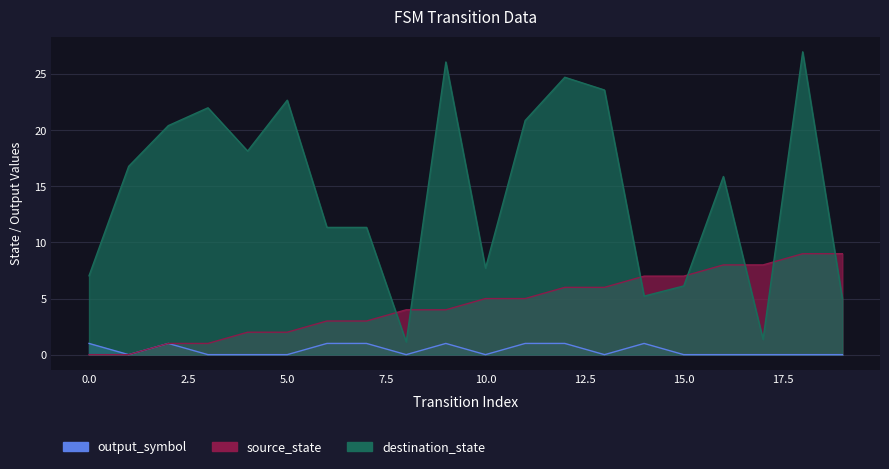

At which category does destination_state reach its first local peak?

3